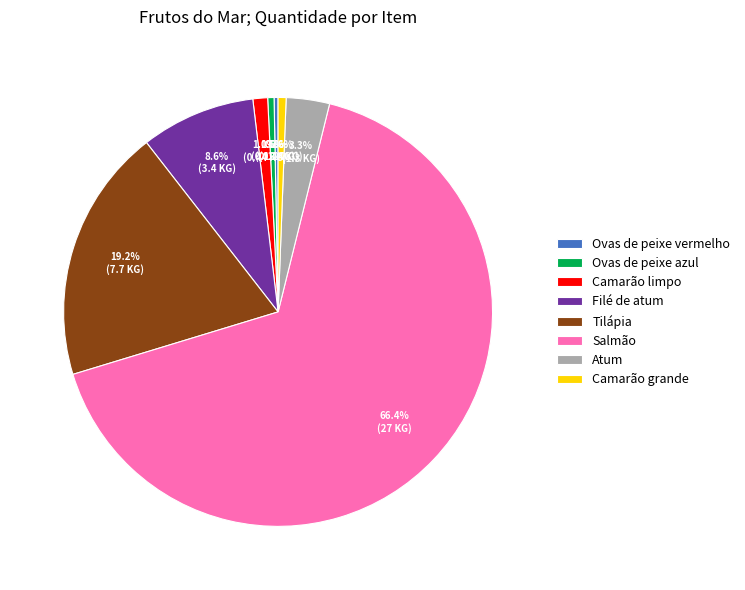

What is the largest slice in the pie chart?

Salmão